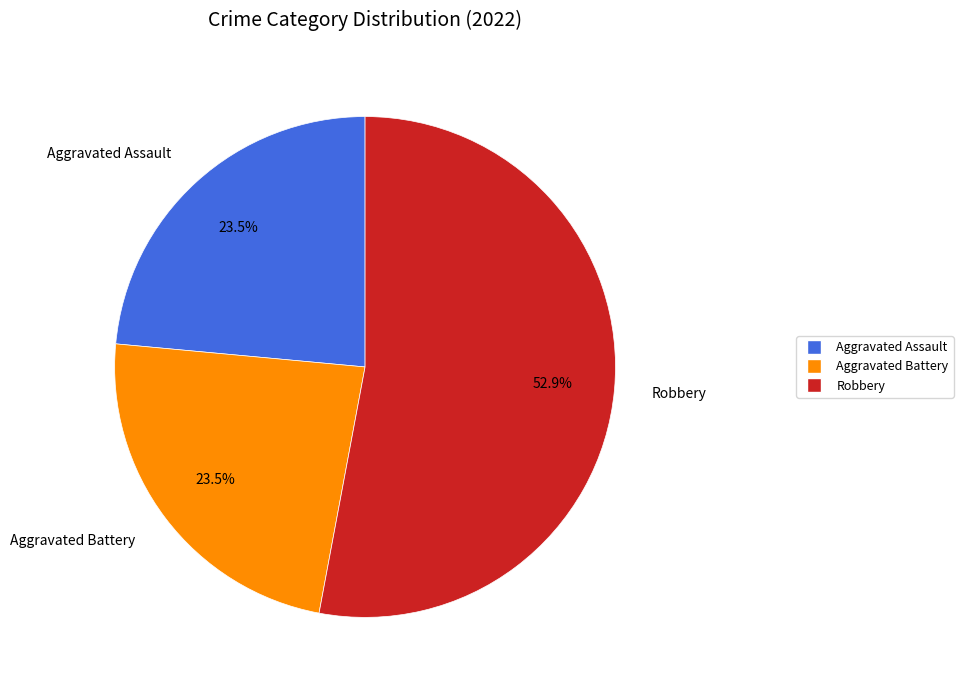

What is the largest slice in the pie chart?

Robbery